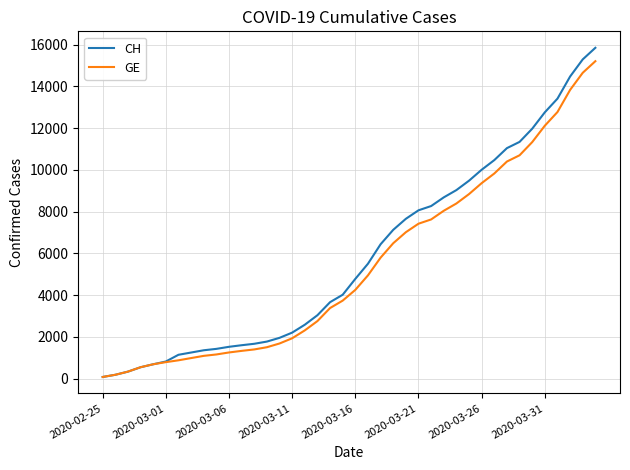

Which series has the widest spread of values?

CH